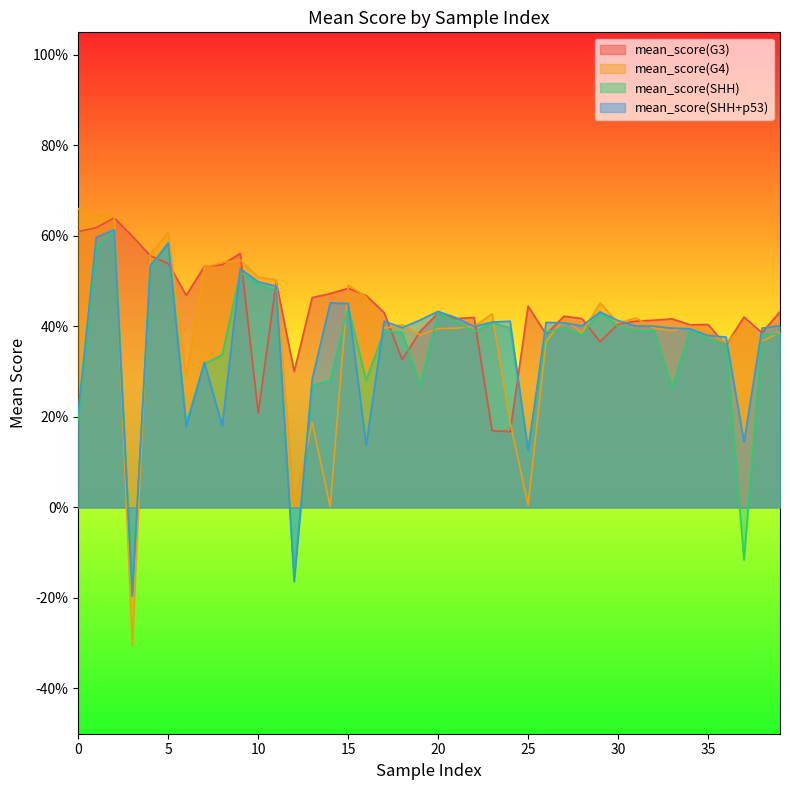

What is the smallest value displayed?

-0.3